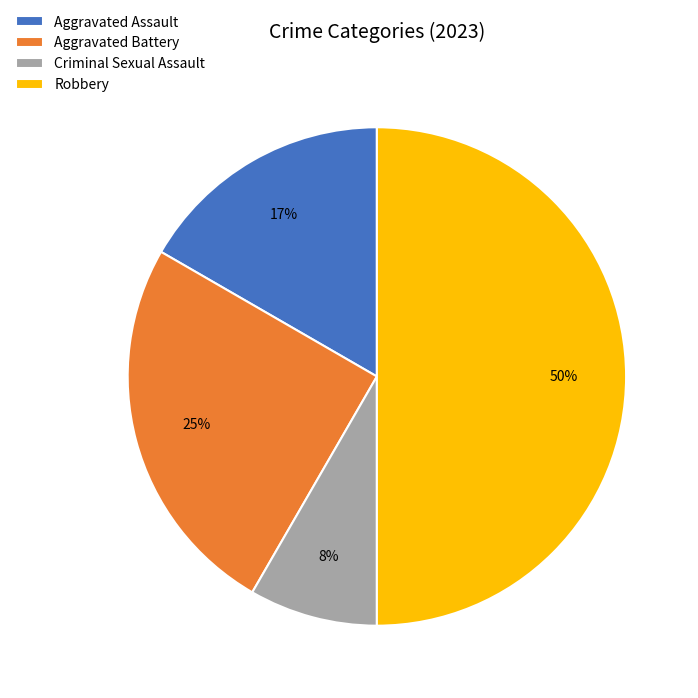

Between Aggravated Assault and Criminal Sexual Assault, which is larger?

Aggravated Assault